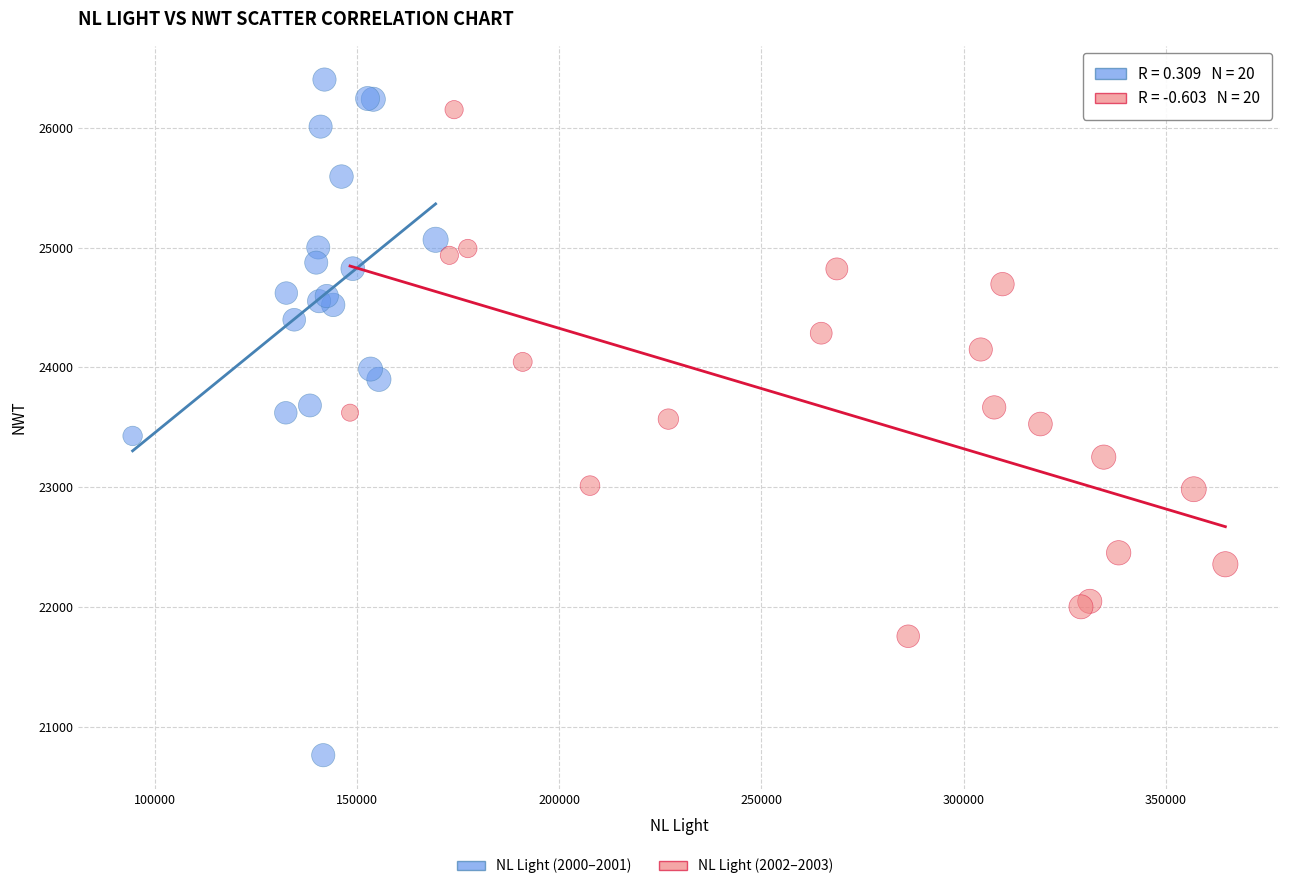

Which series has the largest Y range (max minus min)?

NL Light (2000–2001)